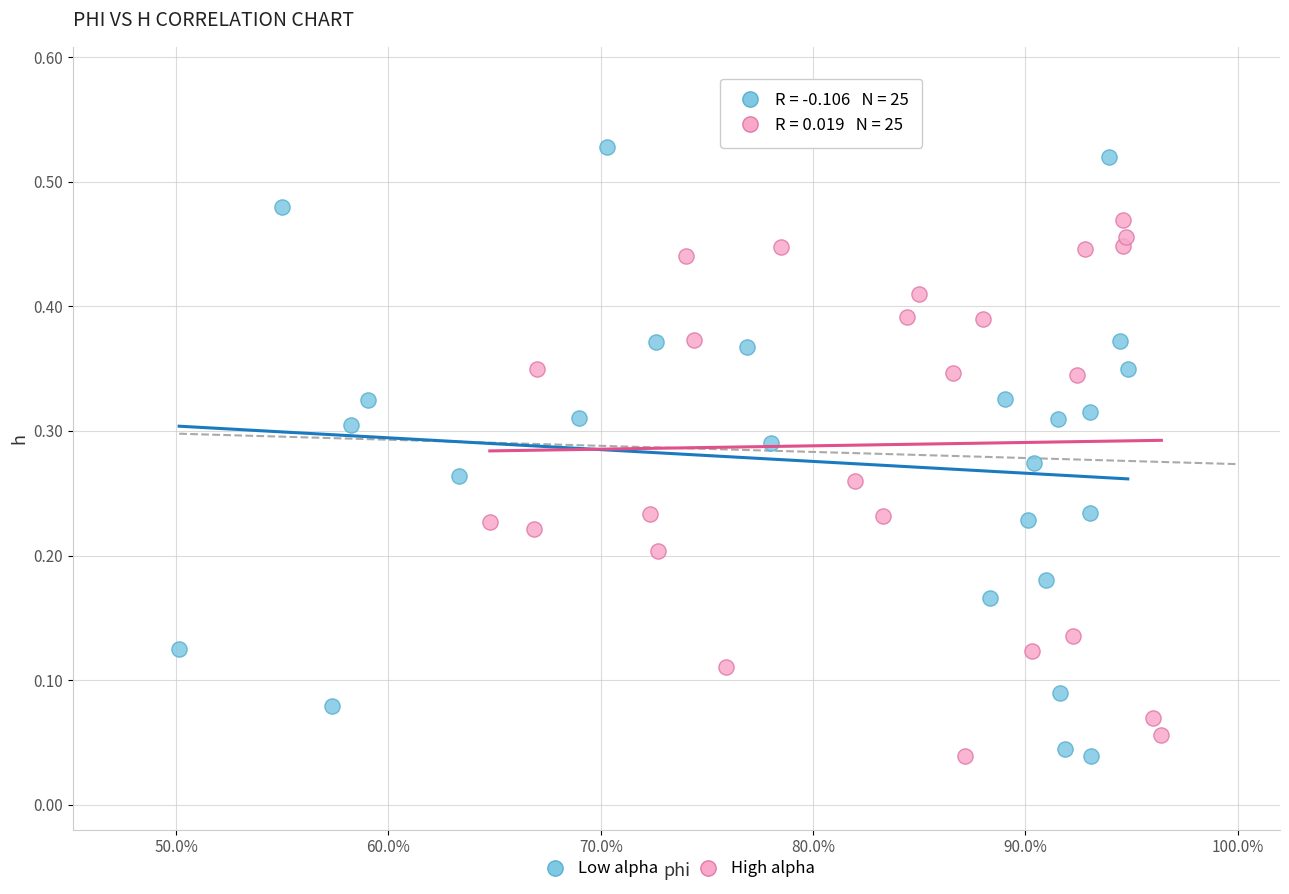

Which series has the largest Y range (max minus min)?

Low alpha